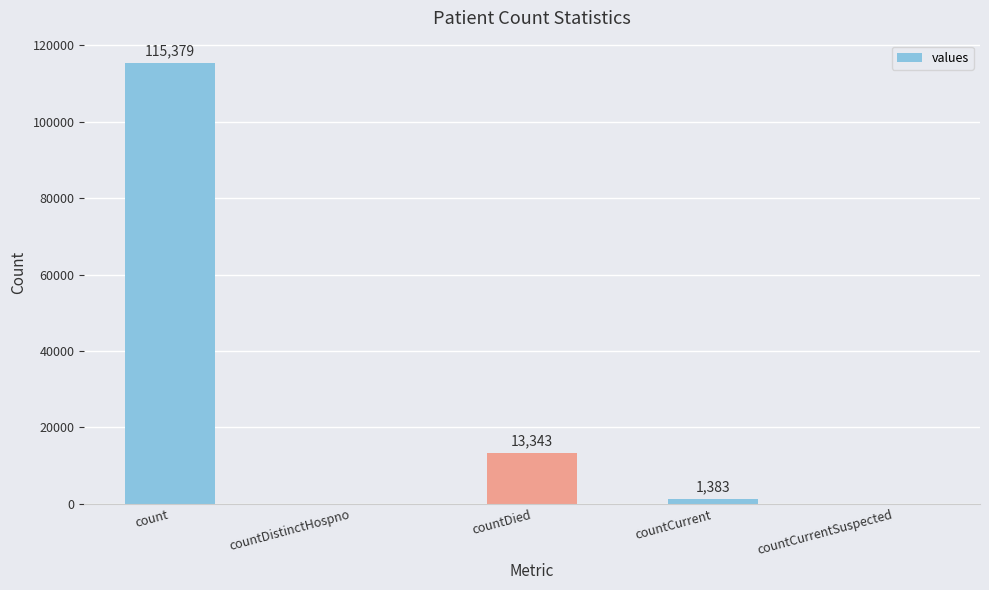

Between countCurrent and countDistinctHospno, which is larger?

countCurrent